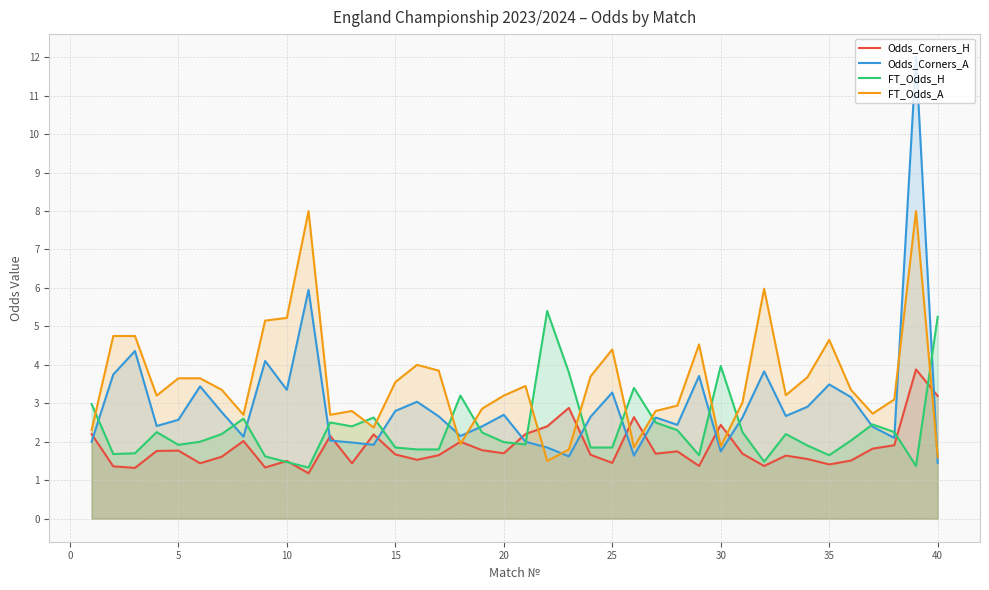

At how many categories does at least one series exceed 1?

40